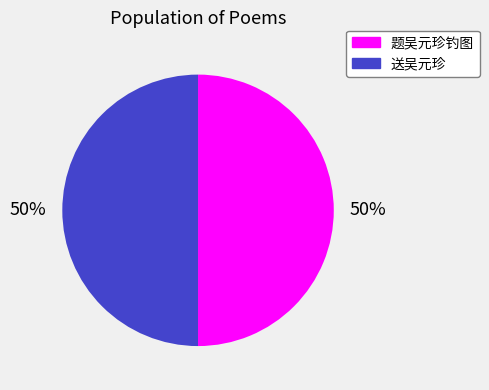

What percentage is the 题吴元珍钓图 slice, to the nearest percent?

50%